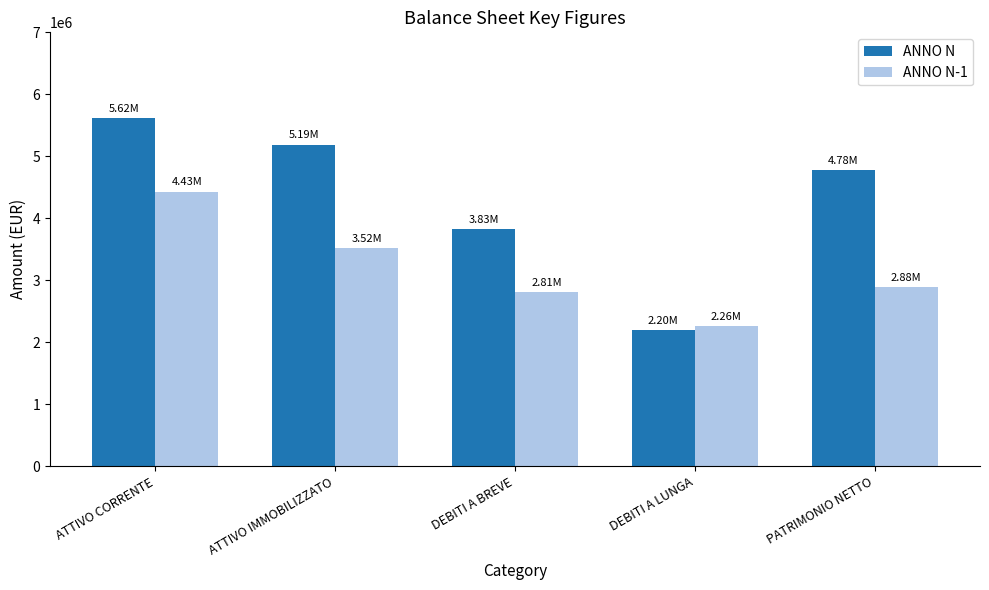

How many groups of bars are there?

5